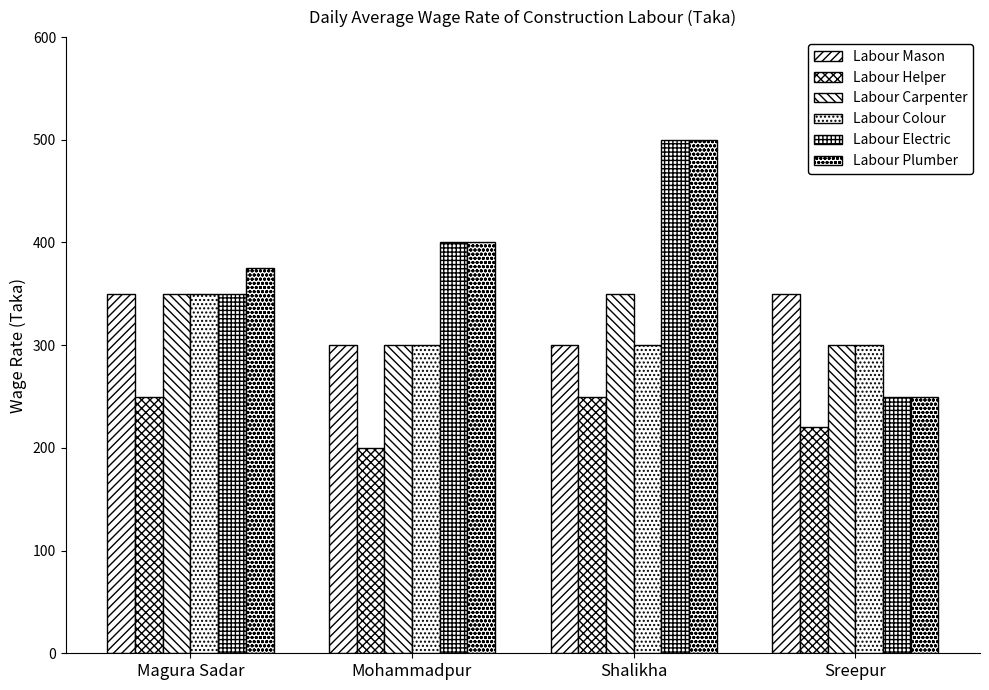

How many values in the Labour Helper series are below 250?

2